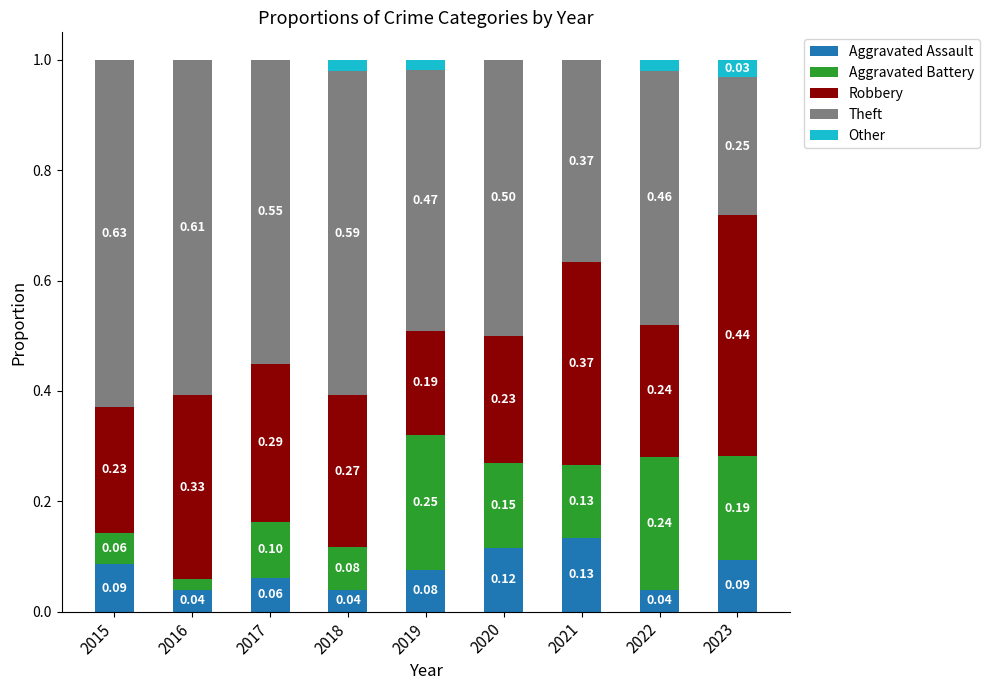

What is the total value across all series at 2015?

1.0